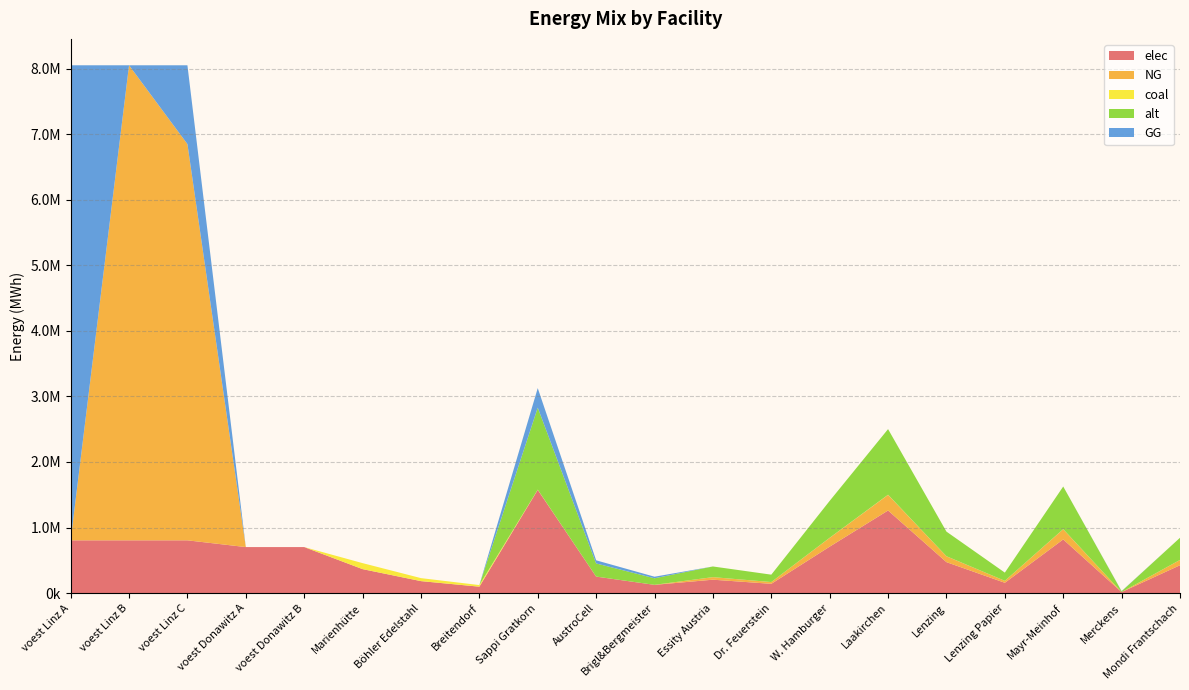

Reading left to right, extract all data points from this chart.

elec: 805057.1	805057.1	805057.1	702282.2	702282.2	365884.2	182942.1	98164.0	1575230.9	252036.9	126018.5	204780.0	141770.8	708853.9	1260184.7	472569.3	157523.1	819120.1	15752.3	425312.3
NG: 0.0	7245513.8	6043825.7	0.0	0.0	0.0	0.0	0.0	0.0	0.0	0.0	38707.2	26797.3	133986.4	238198.1	89324.3	29774.8	154828.7	0.0	80391.8
coal: 0.0	0.0	0.0	0.0	0.0	91471.0	45735.5	24541.0	3111.3	497.8	248.9	404.5	280.0	1400.1	2489.0	933.4	311.1	1617.9	31.1	840.0
alt: 0.0	0.0	0.0	0.0	0.0	0.0	0.0	0.0	1250726.5	200116.2	100058.1	162594.4	112565.4	562826.9	1000581.2	375217.9	125072.6	650377.8	12507.3	337696.2
GG: 7245513.8	0.0	1201688.1	0.0	0.0	0.0	0.0	0.0	297747.6	47639.6	23819.8	0.0	0.0	0.0	0.0	0.0	0.0	0.0	2977.5	0.0